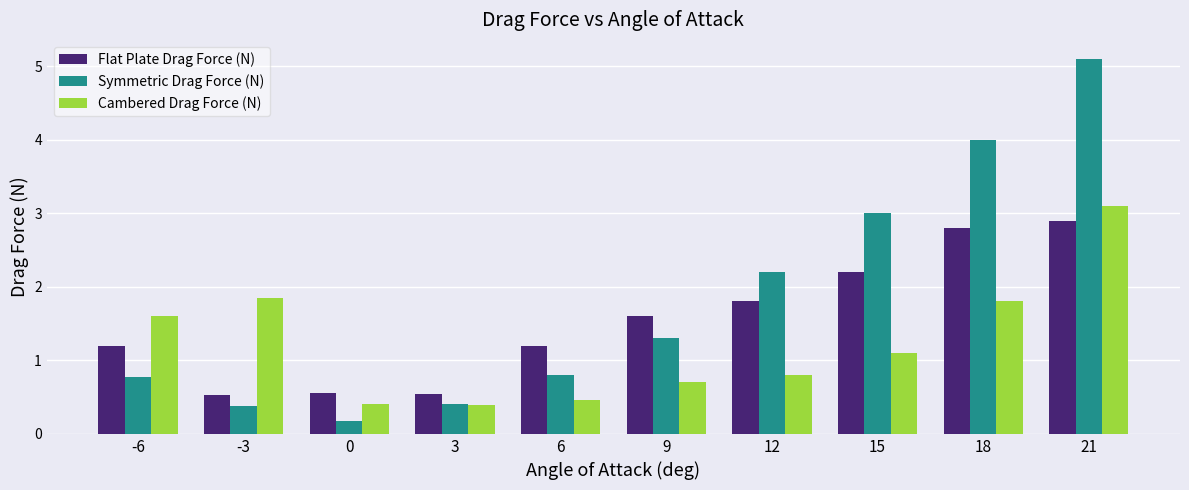

Which category has the highest value in the Flat Plate Drag Force (N) series?

21